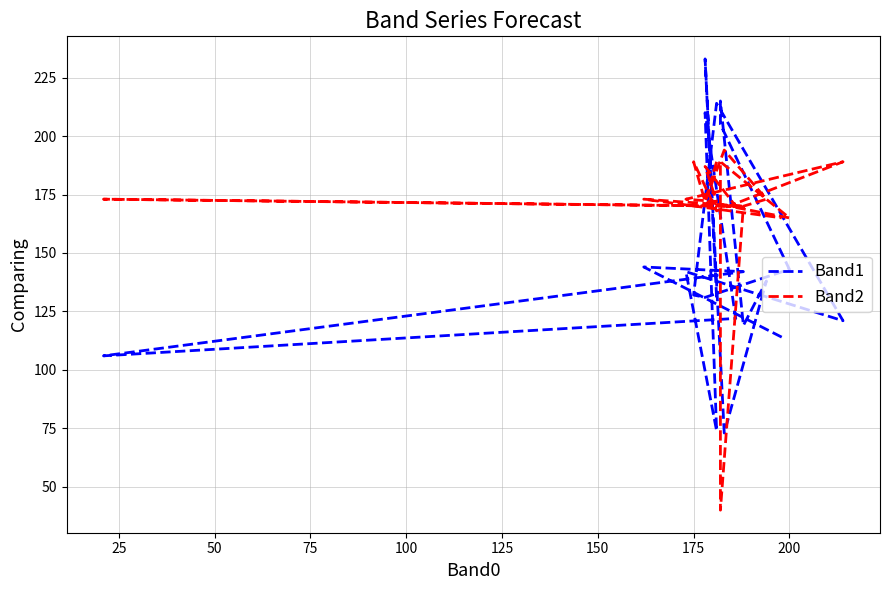

At how many categories does at least one series exceed 187?

9